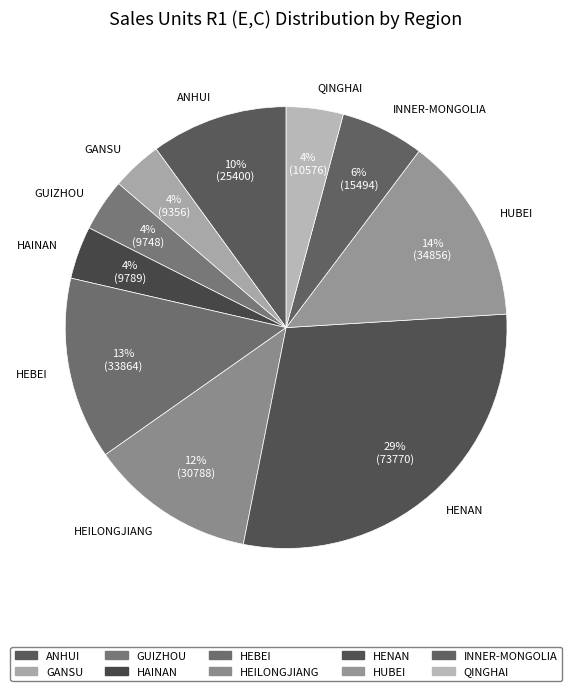

Which has a higher value, HAINAN or HUBEI?

HUBEI